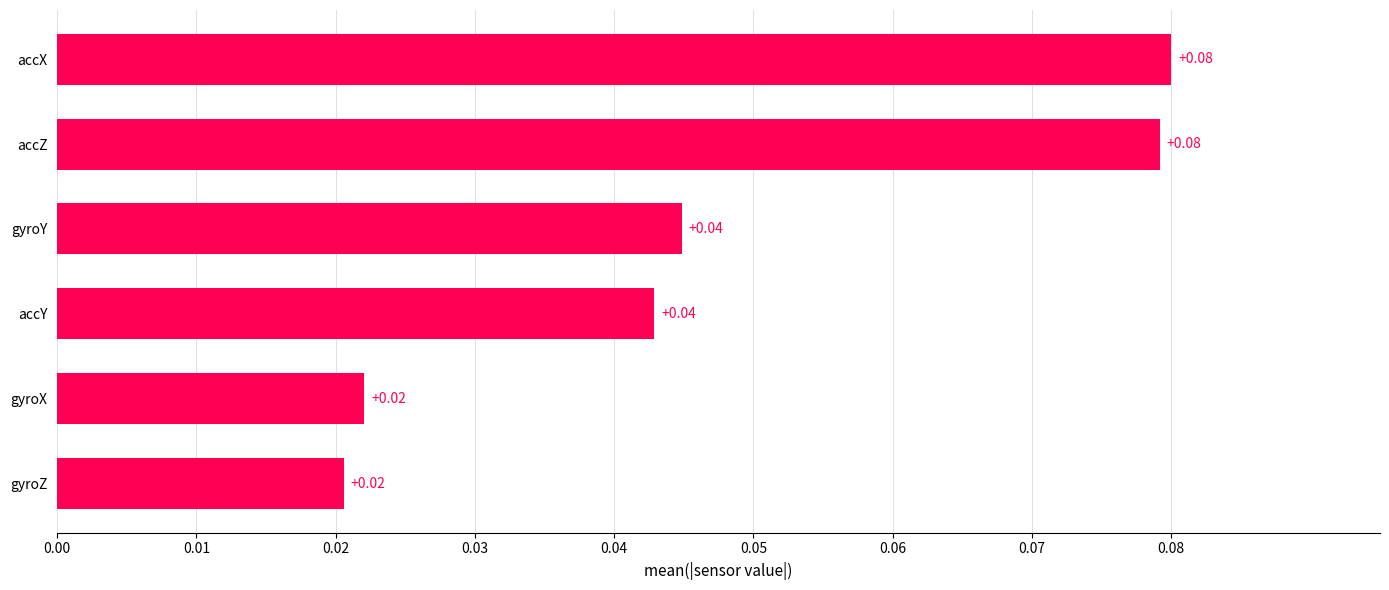

What is the sum of all values?

0.3